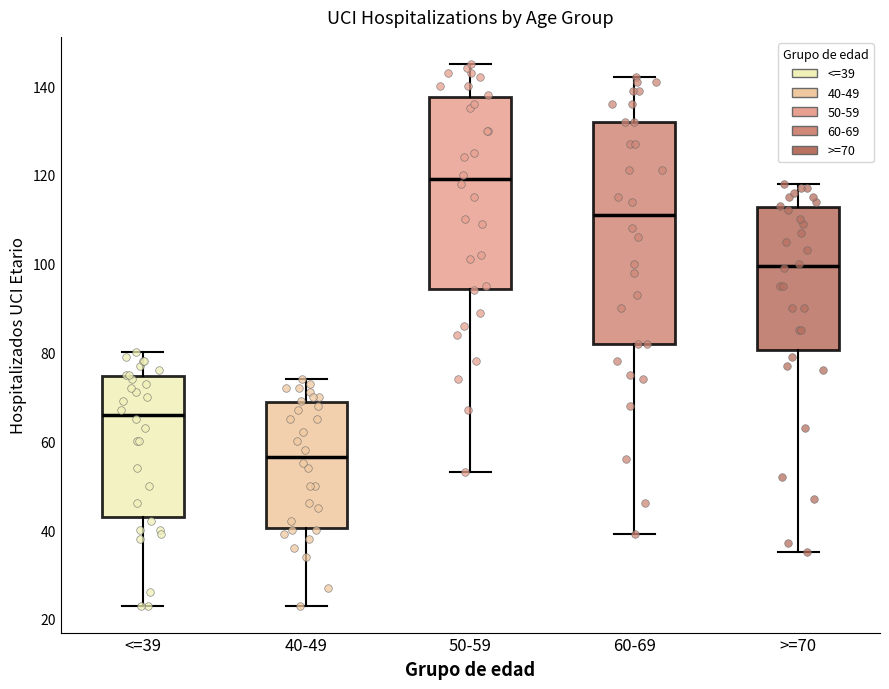

Which box is the tallest, from its lower edge to its upper edge?

60-69